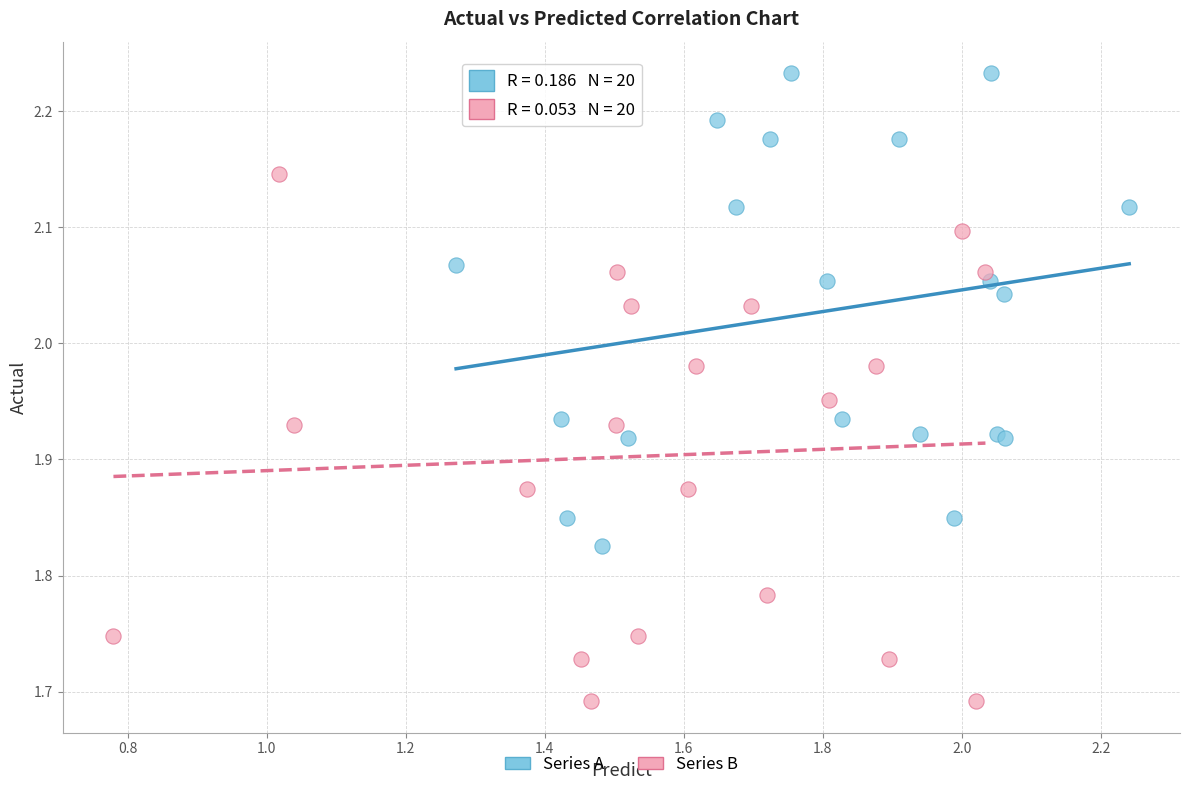

Which series reaches the maximum Y coordinate?

Series A